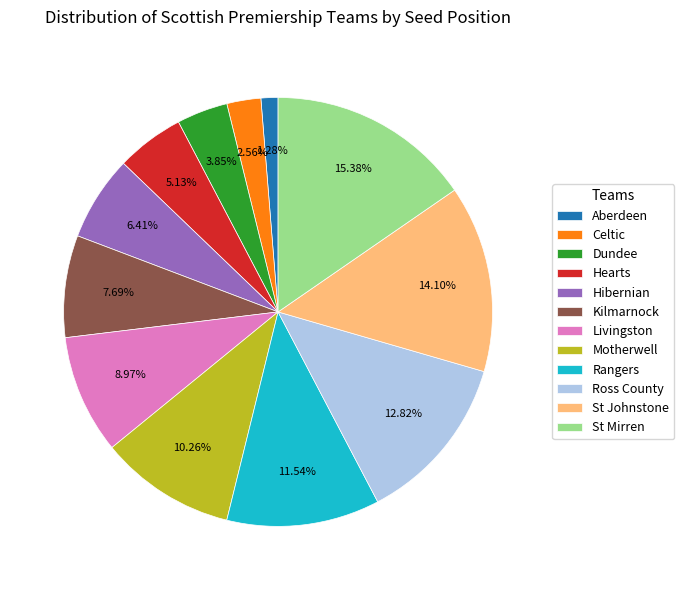

Is the sum of Hibernian and Livingston greater than half?

No